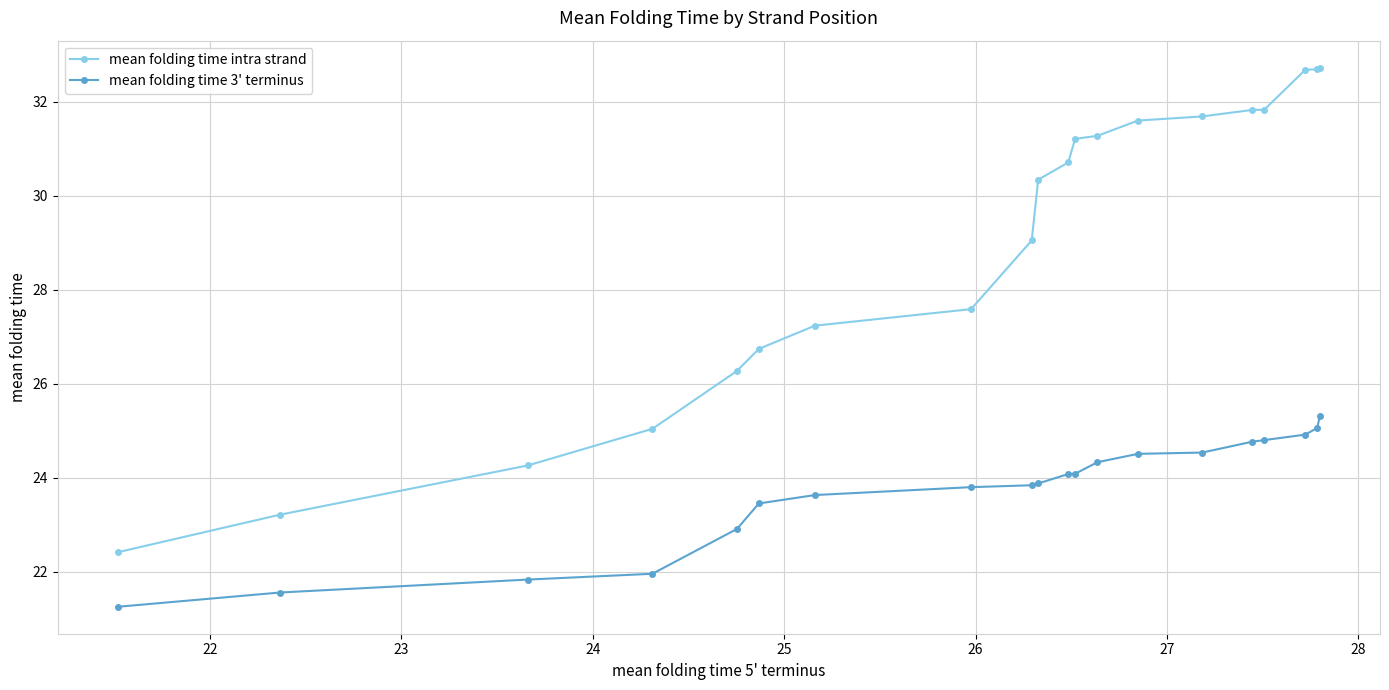

What is the difference between the maximum and second lowest values in the mean folding time 3' terminus series?

3.8